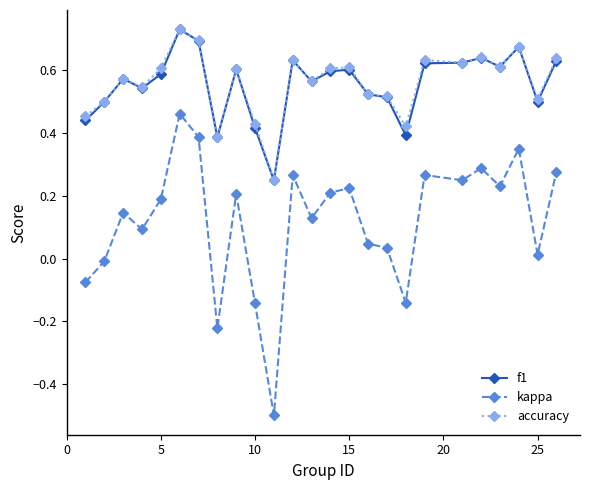

True or false: kappa and accuracy cross at least once.

False